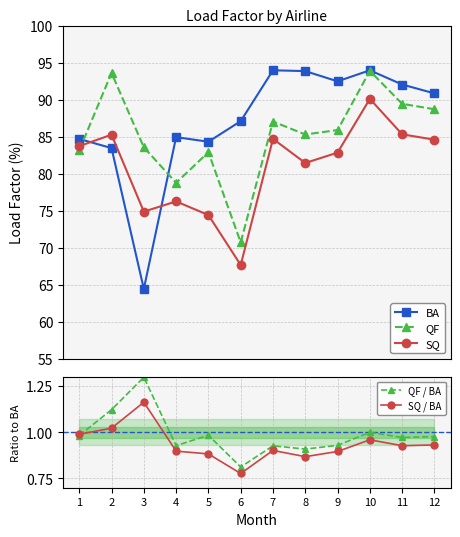

After their last crossing, which series has the higher values: SQ or BA?

BA